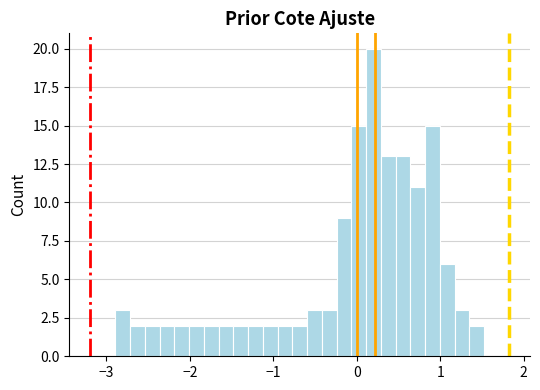

Around what value on the x-axis is the tallest bar? Give the approximate position of its centre, as read against the axis.

0.2